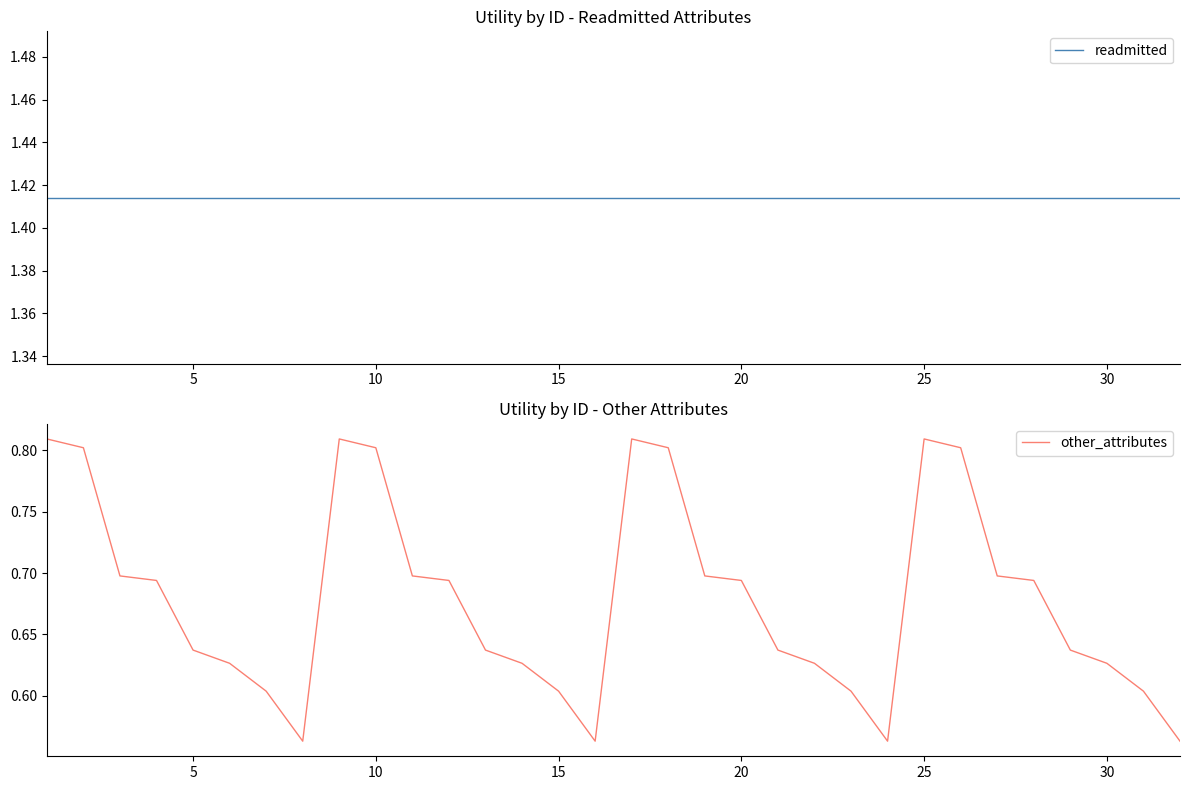

At how many categories does at least one series exceed 0?

32